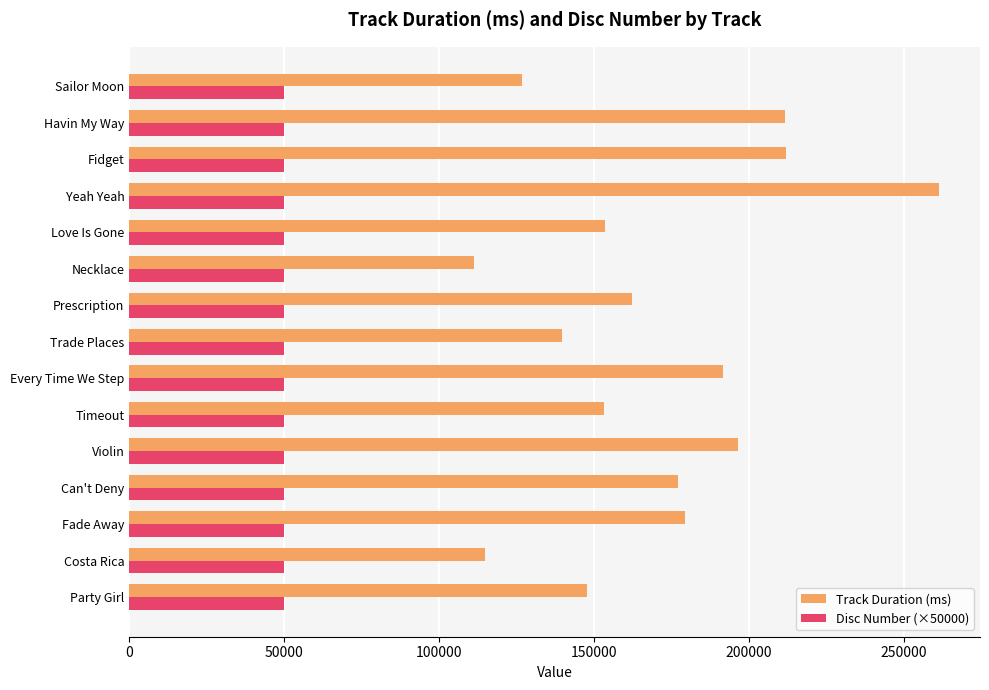

What is the total value across all series at Prescription?

212310